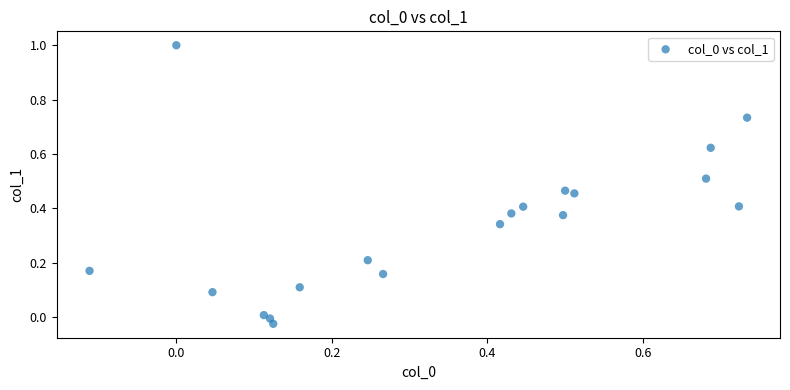

What is the range of Y values (max minus min)?

1.0